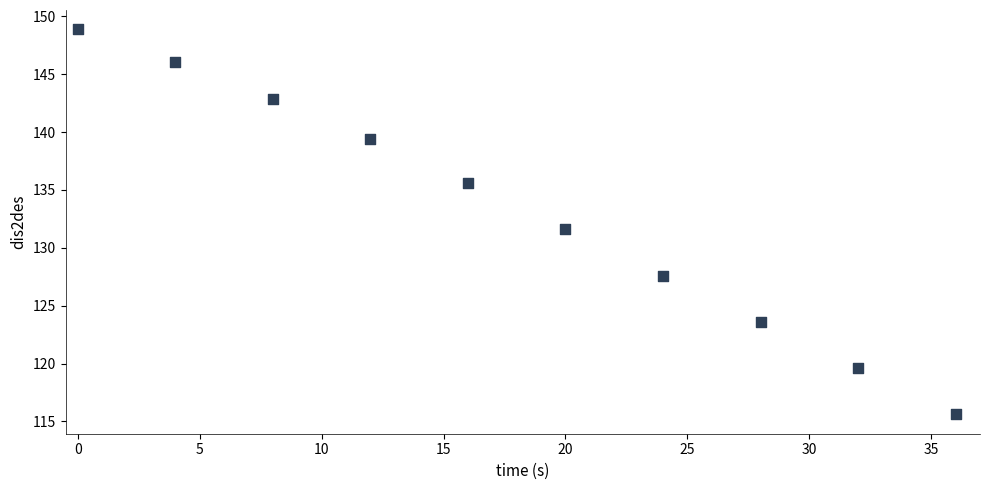

What is the range of X values (max minus min)?

36.0